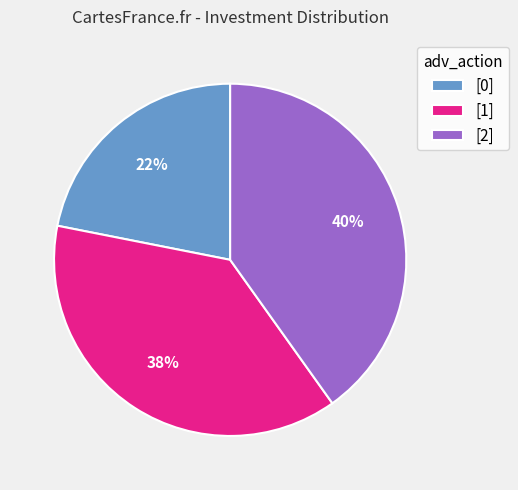

To the nearest percent, what is the average slice percentage?

33%